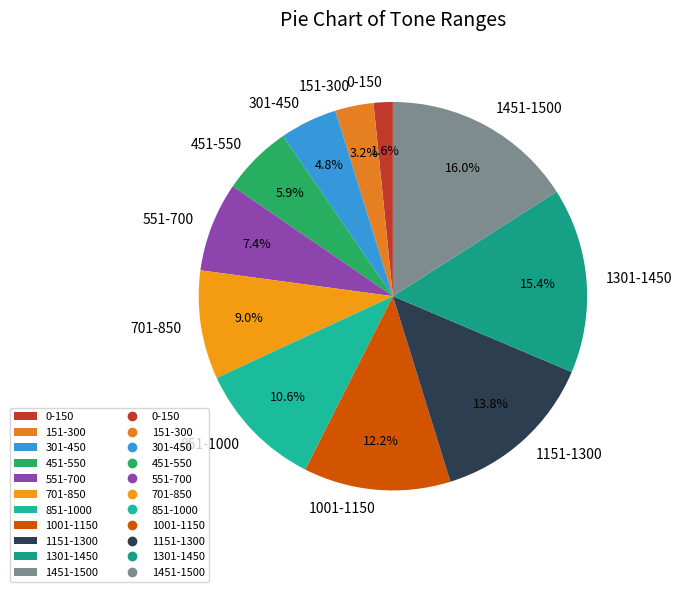

Rank the categories by value from lowest to highest.

0-150, 151-300, 301-450, 451-550, 551-700, 701-850, 851-1000, 1001-1150, 1151-1300, 1301-1450, 1451-1500